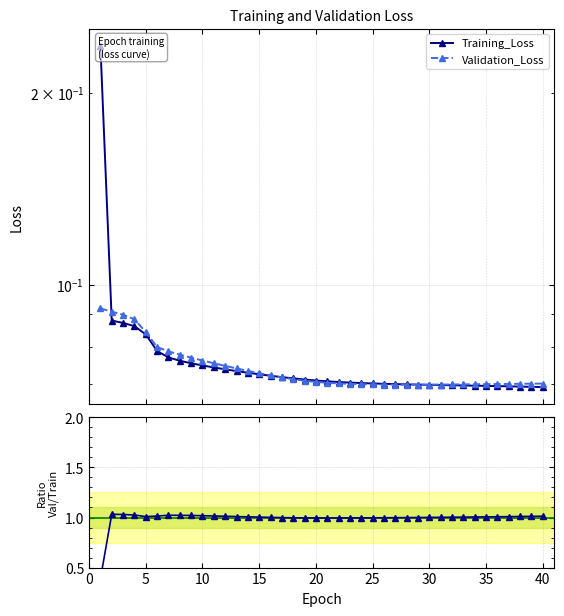

Is this an area chart (filled region under the line)?

No